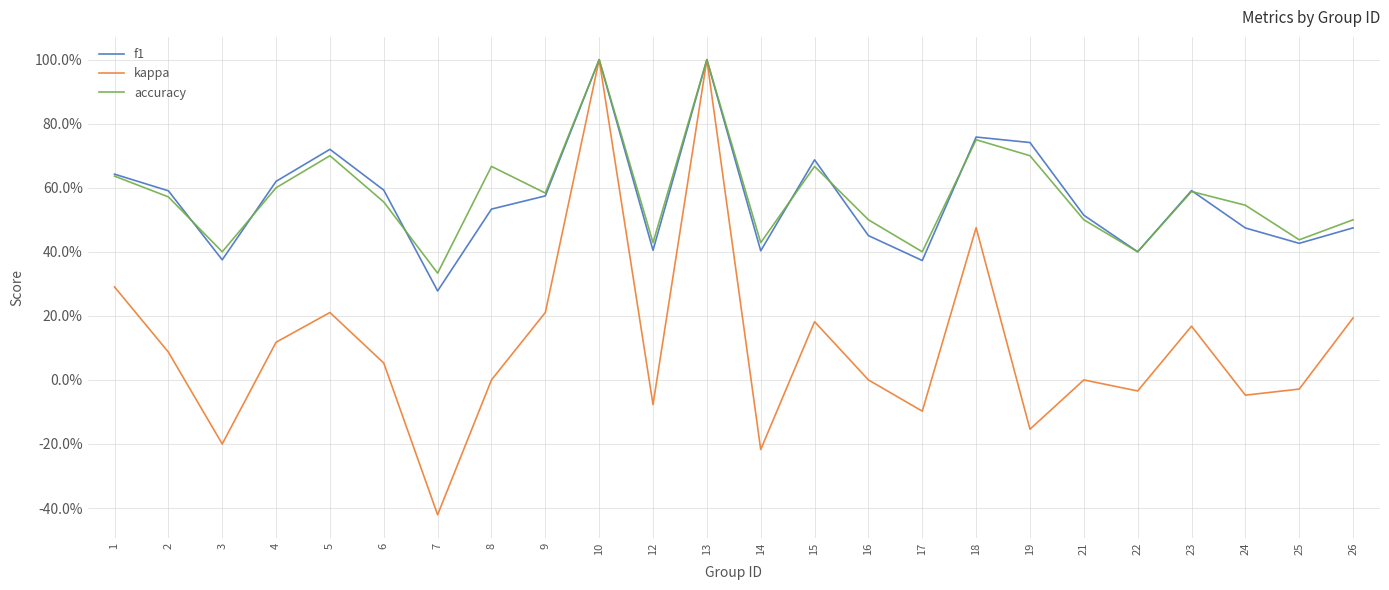

How many interior local peaks does the f1 series have?

6